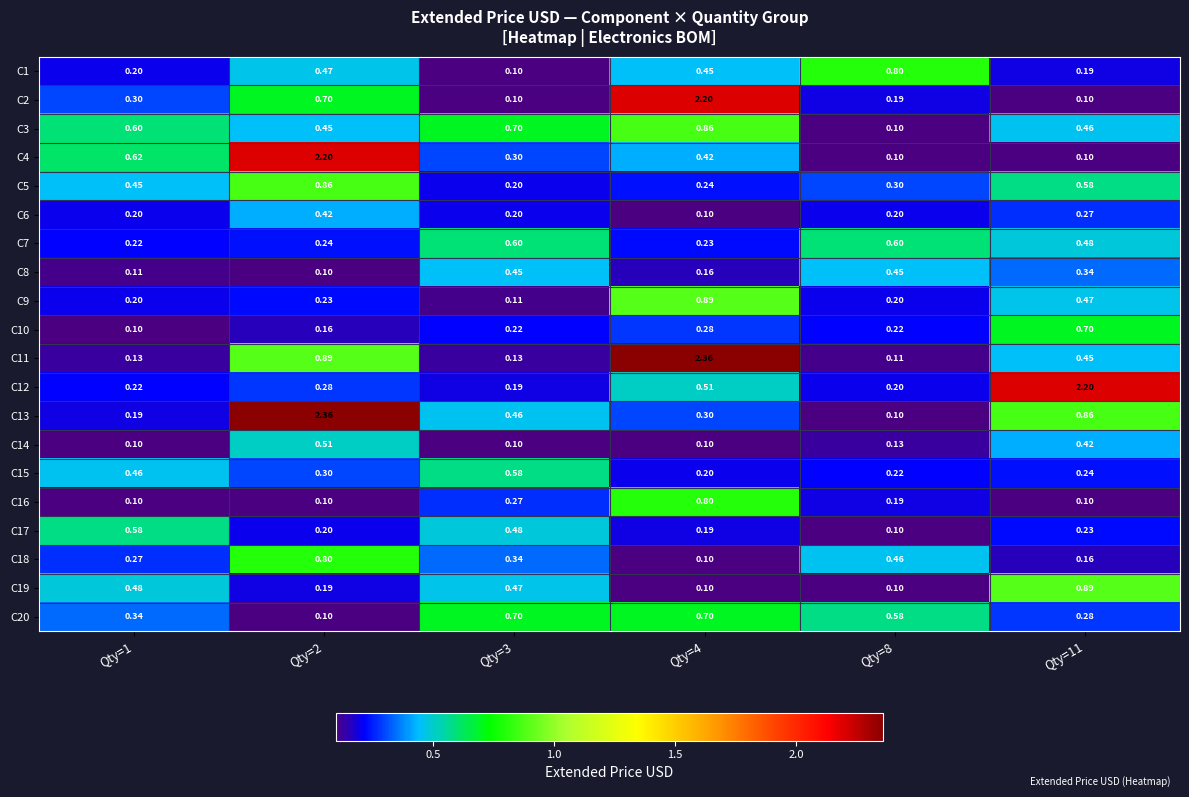

At how many categories does at least one series exceed 1?

3